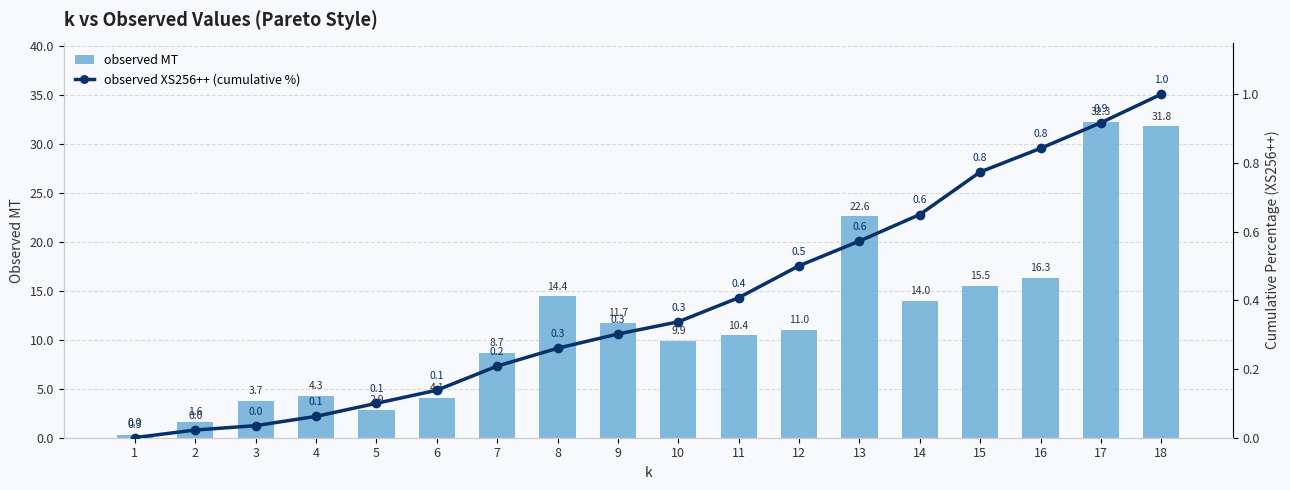

What is the total value across all series at 10?

10.2